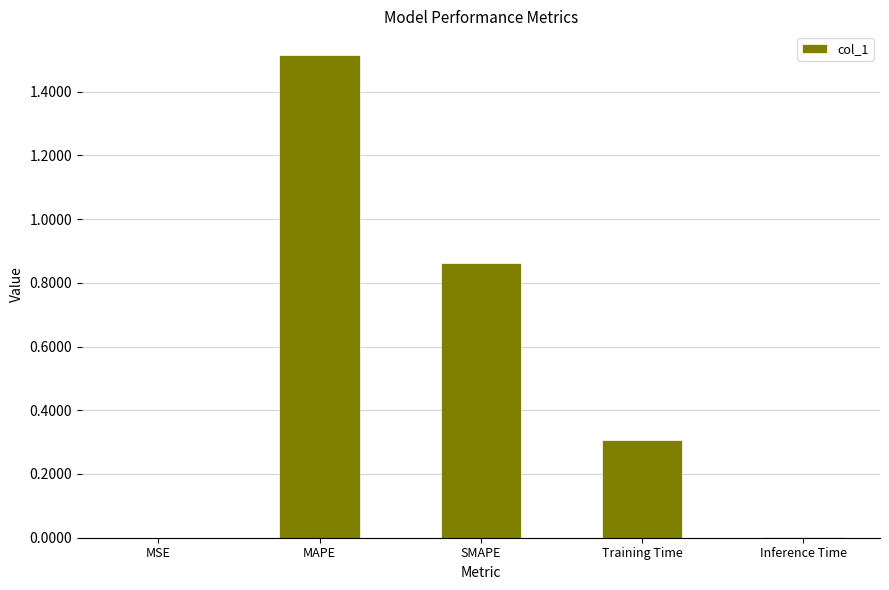

At which category does the chart reach its peak across all series?

MAPE